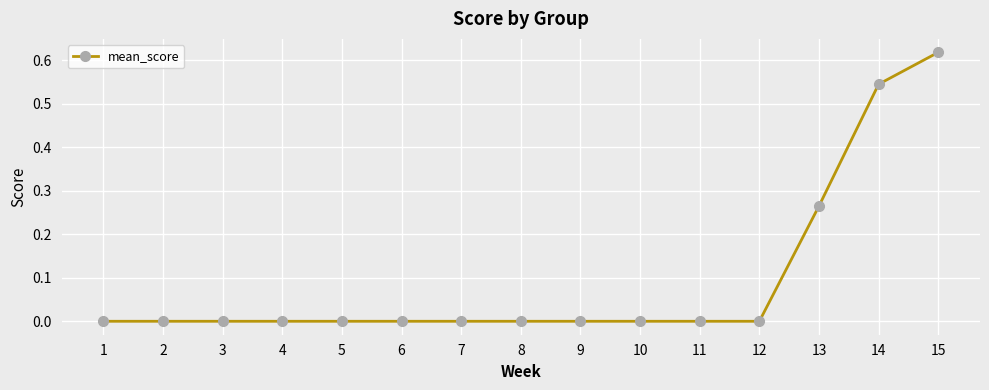

What is the sum of all values?

1.4